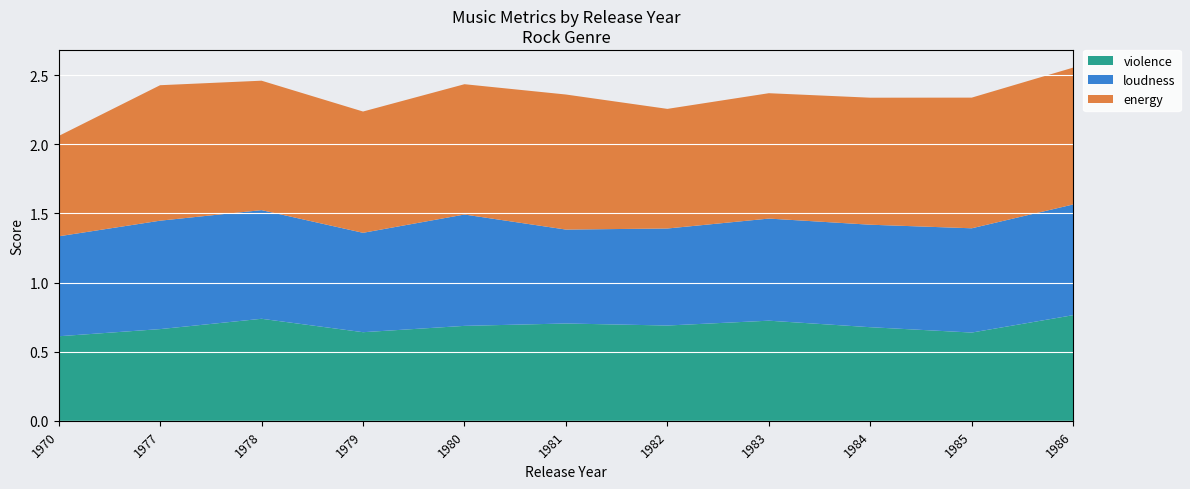

The value of violence at 1980 is 0.4. True or false?

False